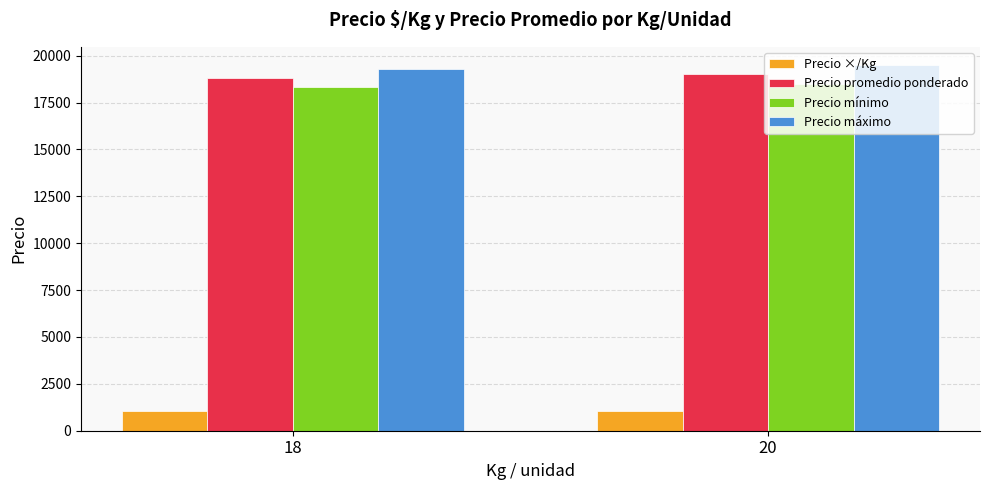

Which series has the largest total across all categories?

Precio máximo